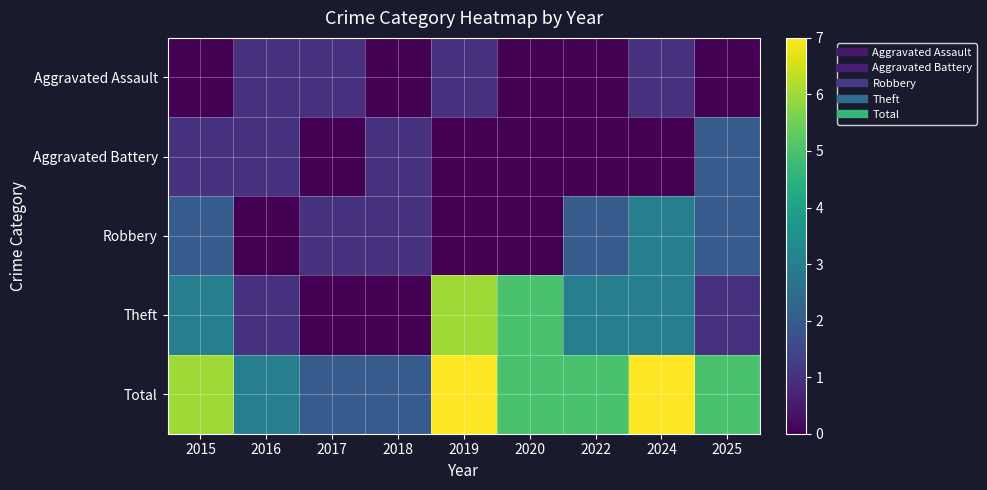

Rank the series at 2019 from lowest to highest value.

Aggravated Battery, Robbery, Aggravated Assault, Theft, Total